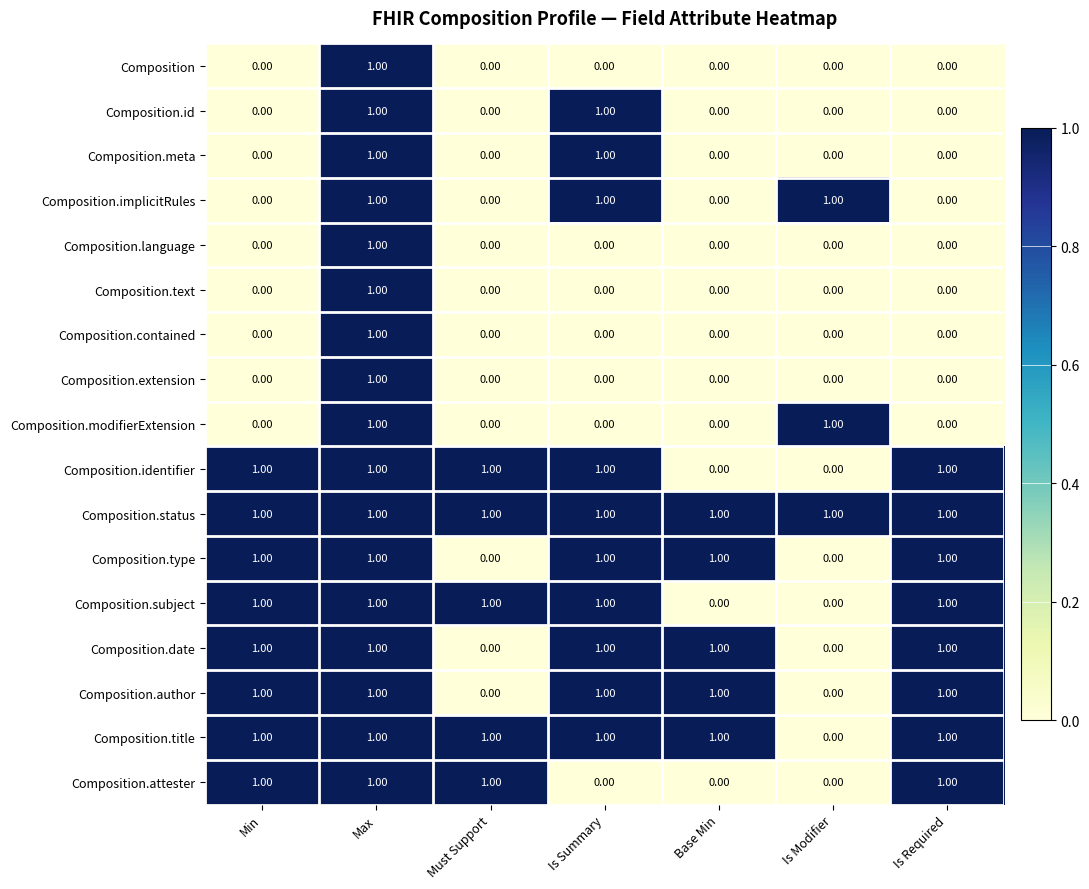

At how many categories does at least one series exceed 0?

7